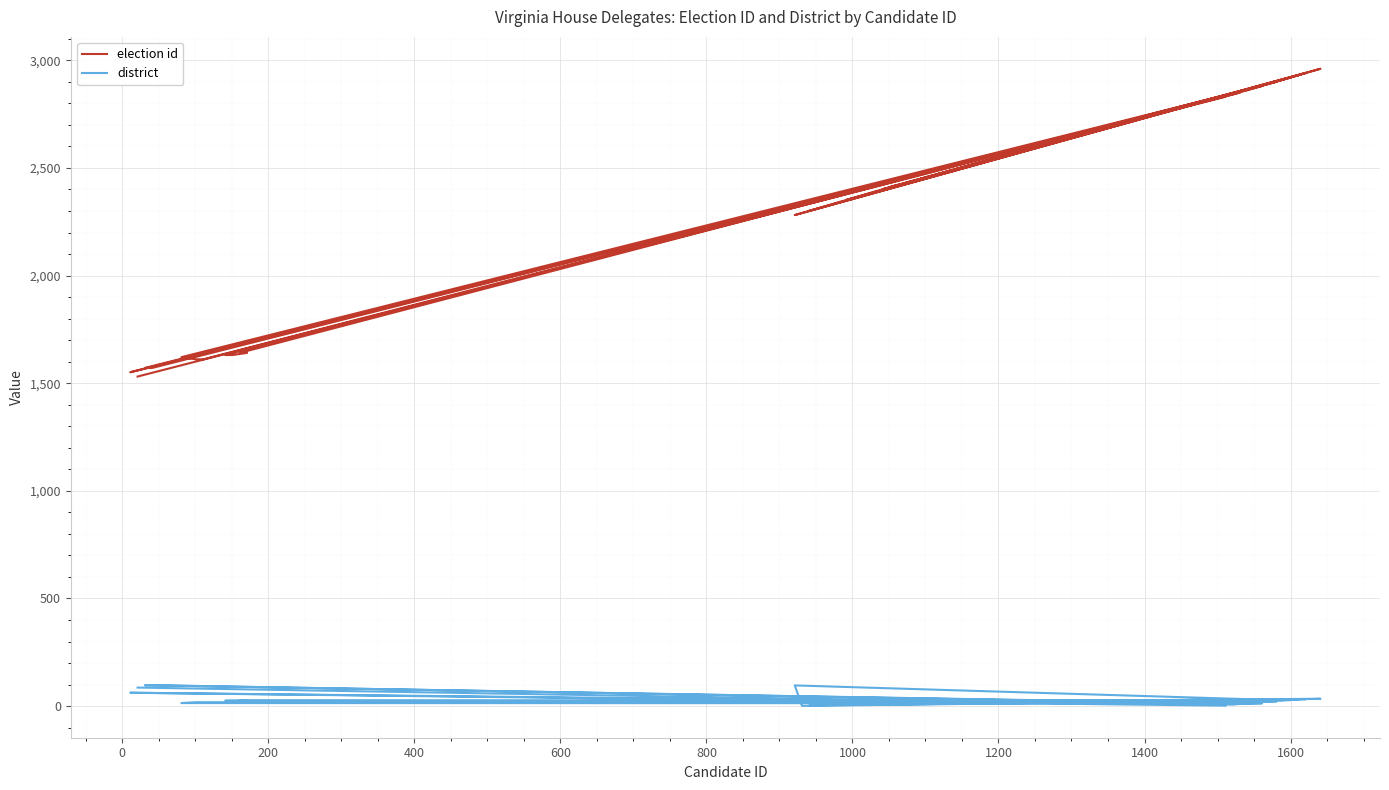

What is the approximate value of election id at 1600, to the nearest 50?

2900